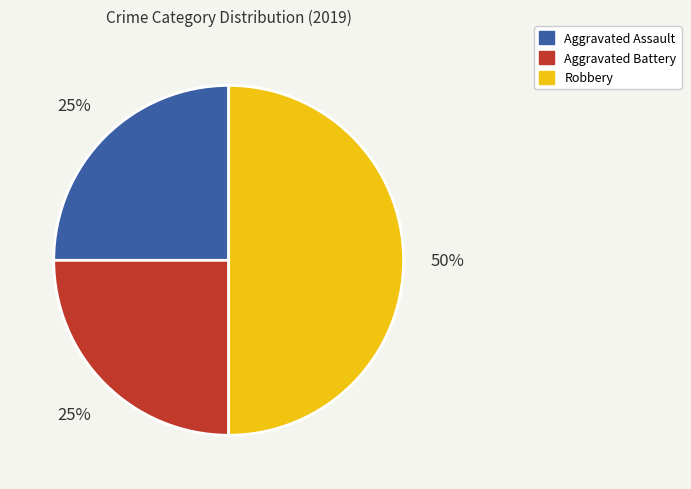

To the nearest percent, what portion does Aggravated Assault represent?

25%